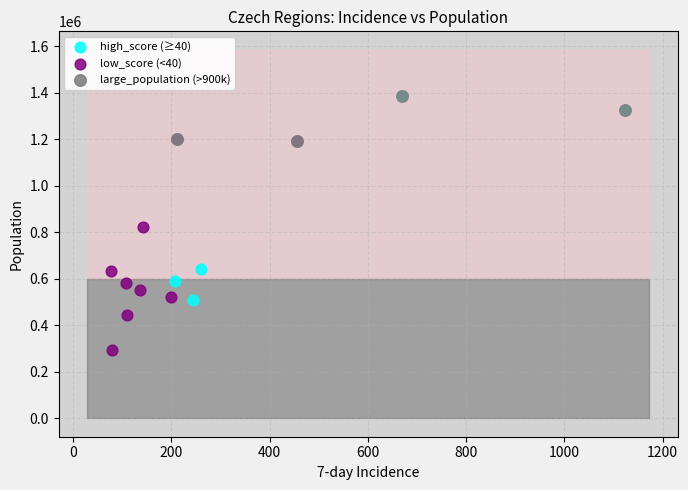

Which series contains the lowest Y value?

low_score (<40)